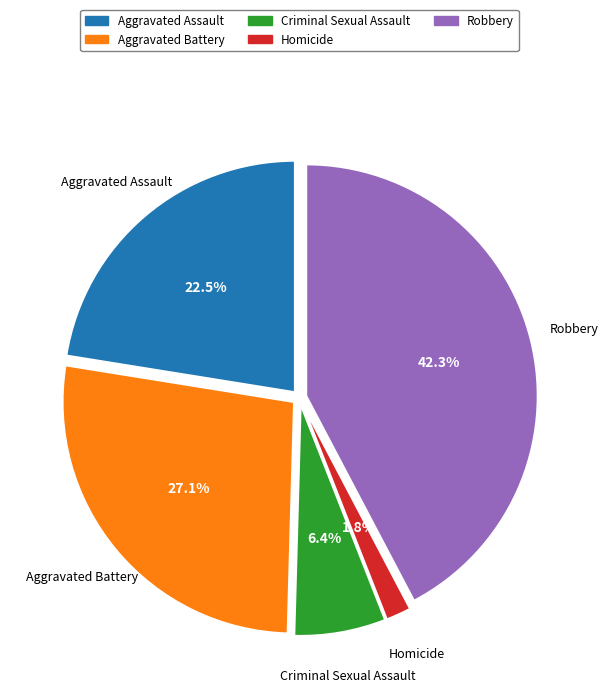

How many segments does this pie chart have?

5